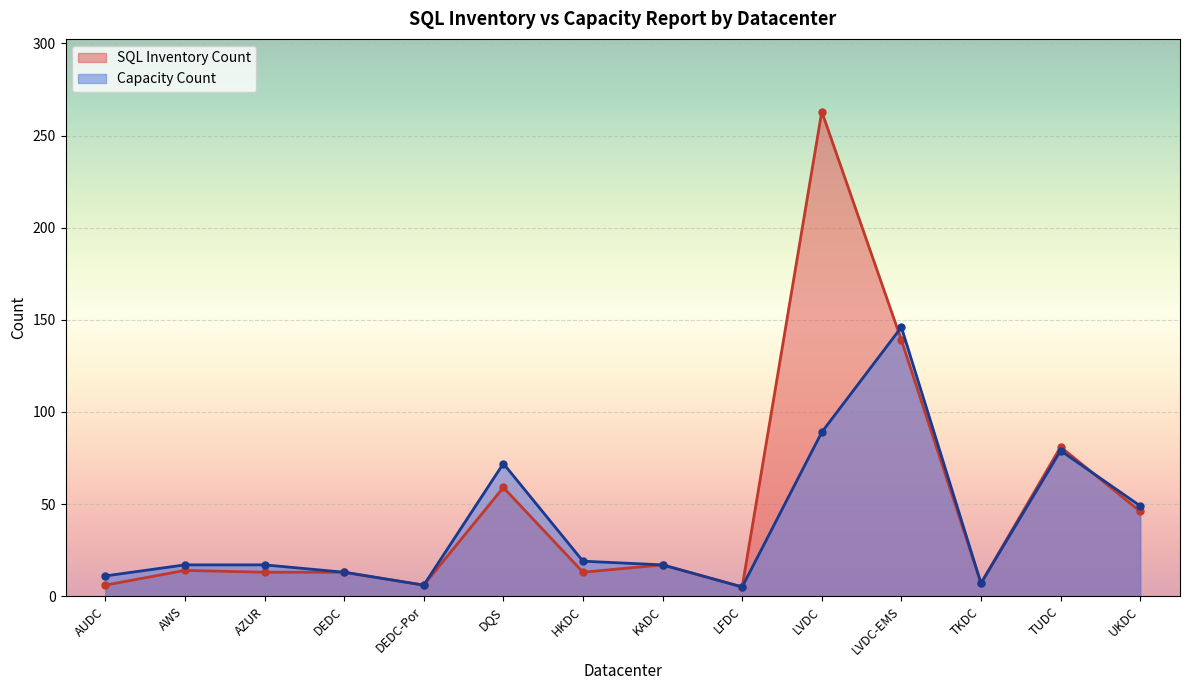

At which label does Capacity Count first exceed 17?

DQS